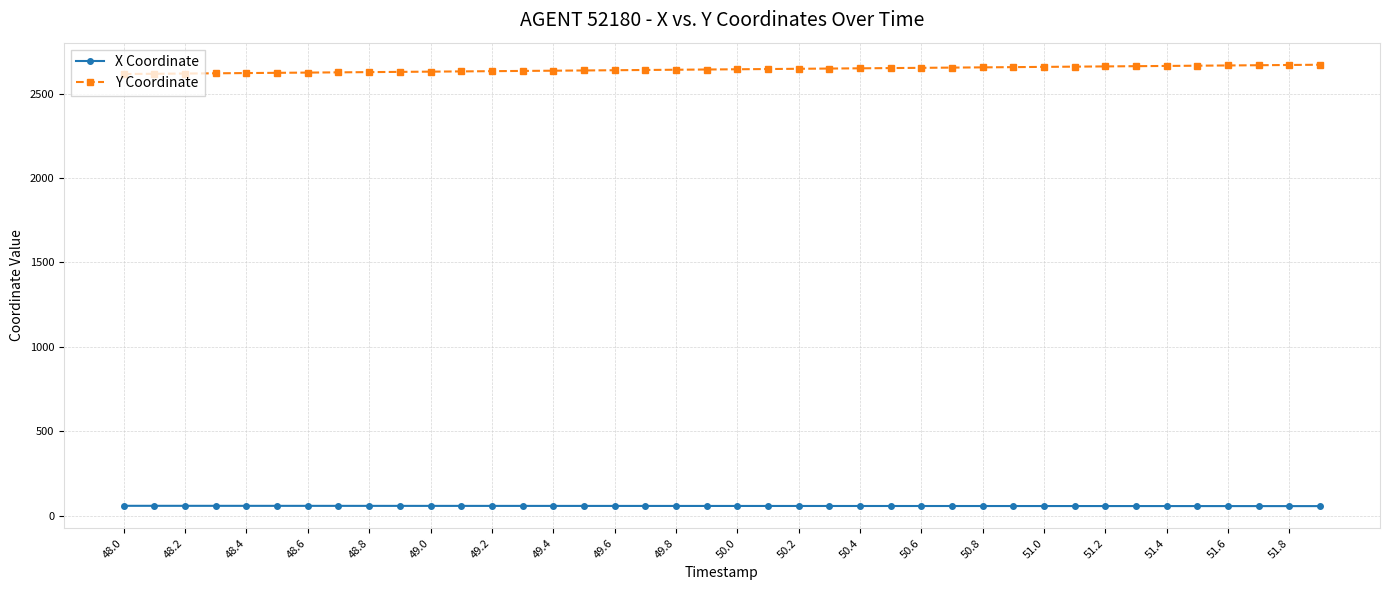

How many values in the X Coordinate series are below 57?

5